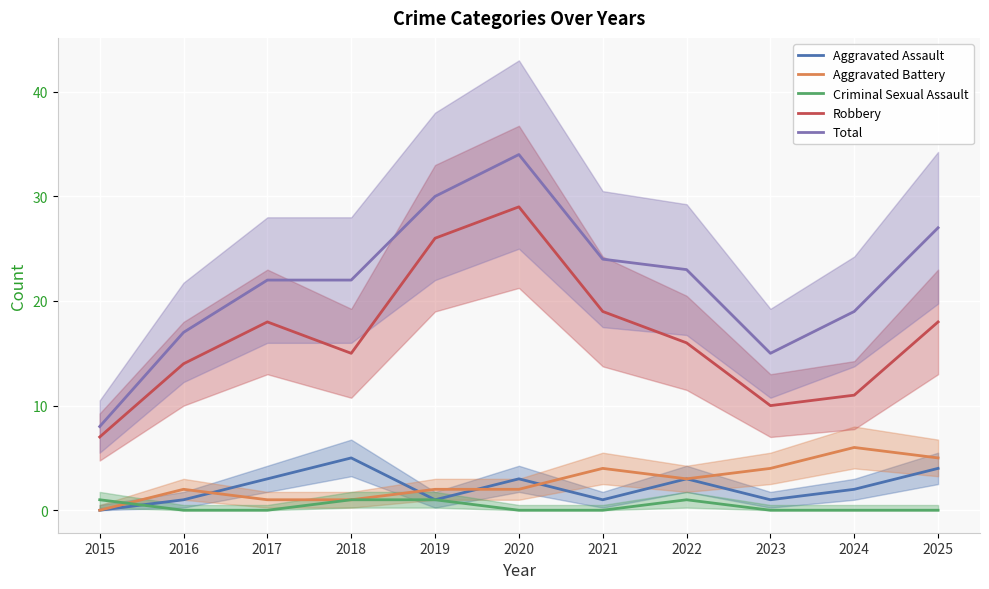

True or false: Total and Aggravated Battery cross at least once.

False